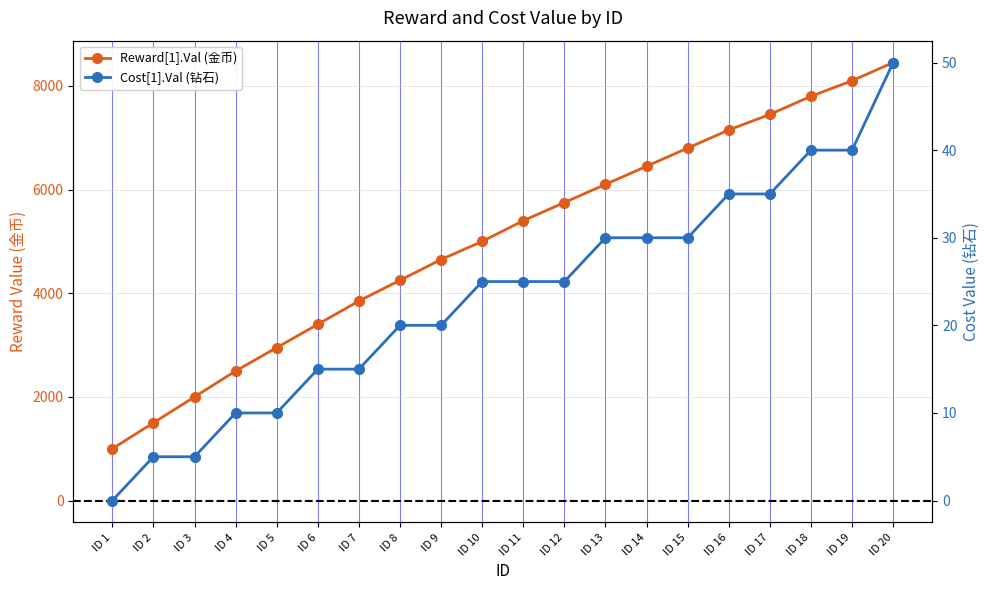

Where does the Reward[1].Val (金币) series first go above 5400?

ID 12